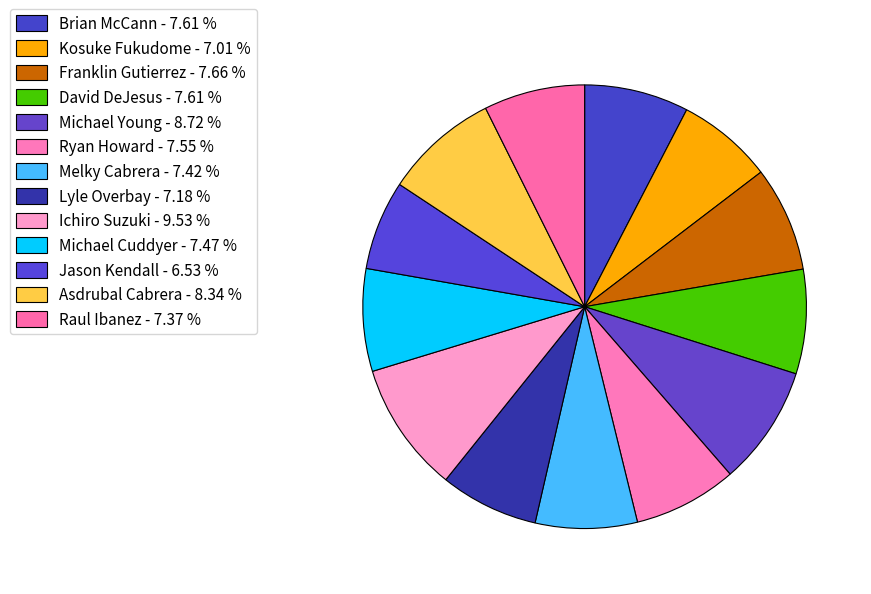

The Ryan Howard slice represents 2% of the pie. True or false?

False